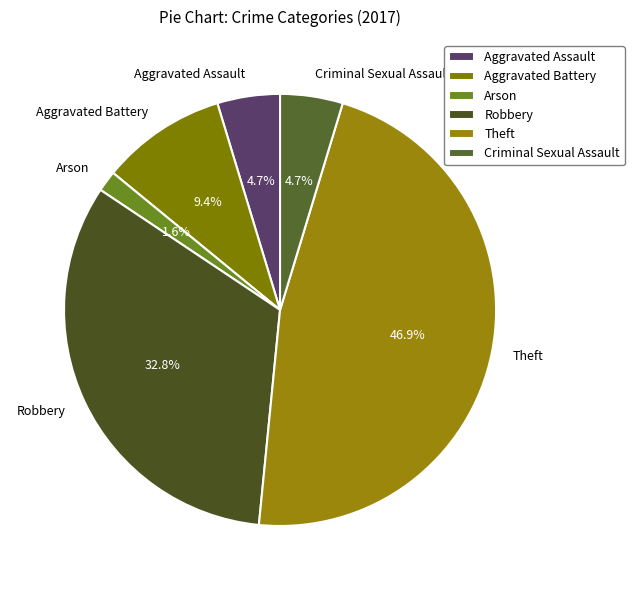

What is the smallest slice in the pie chart?

Arson